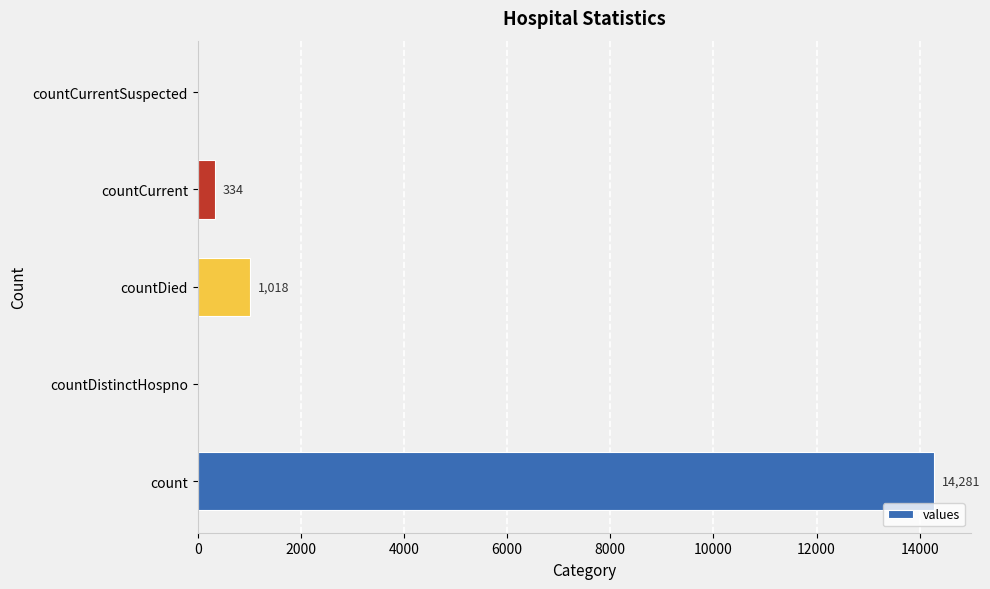

What is the sum of all values?

15633